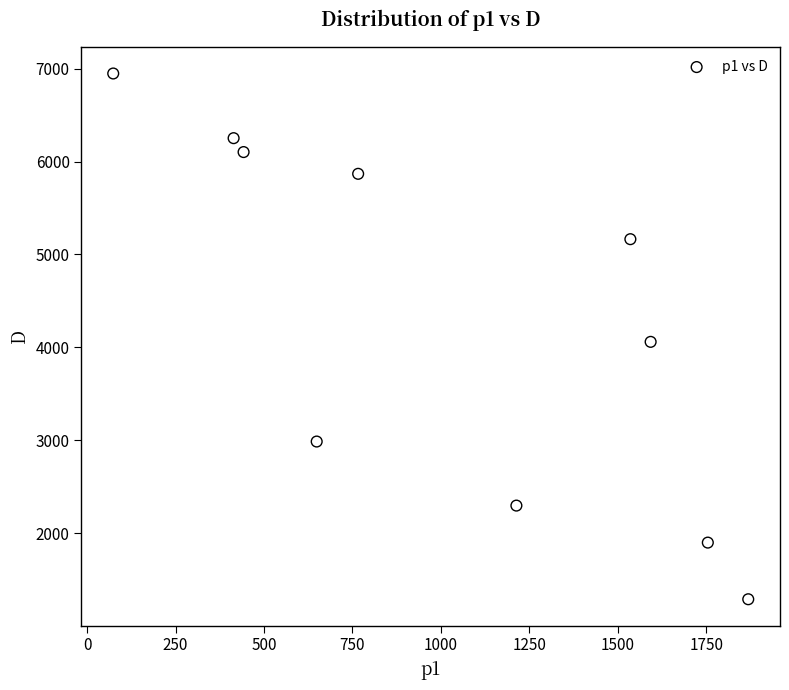

What is the range of X values (max minus min)?

1794.9